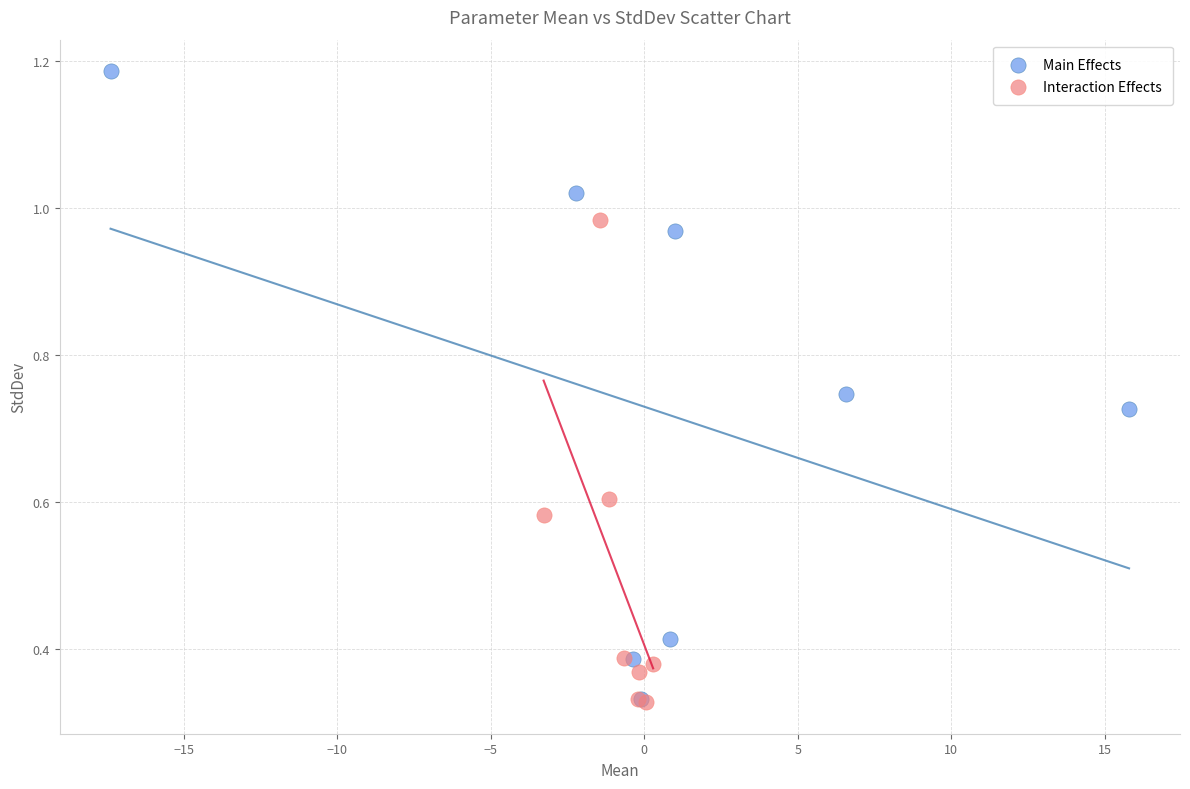

Which series has the widest spread of Y values?

Main Effects